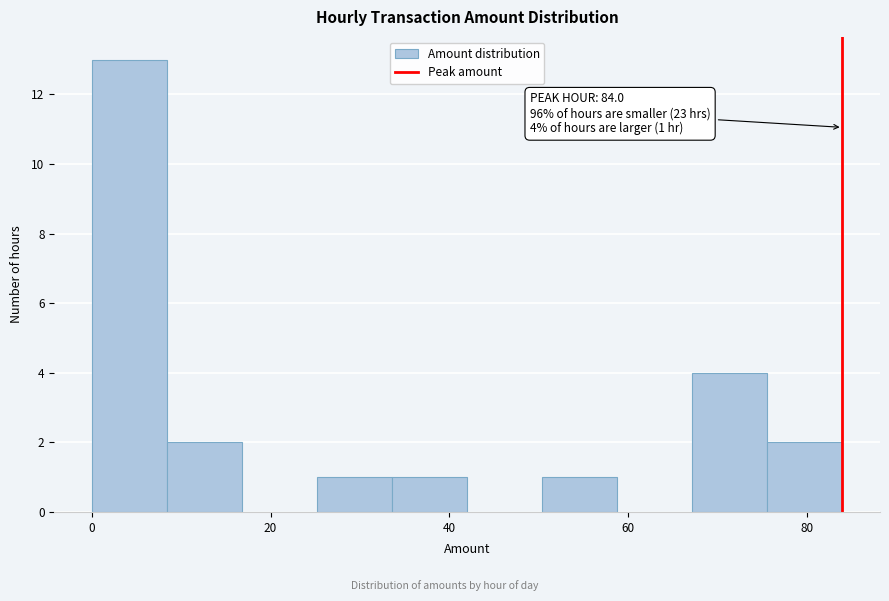

Which range on the x-axis has the tallest bar?

0.0 to 8.4